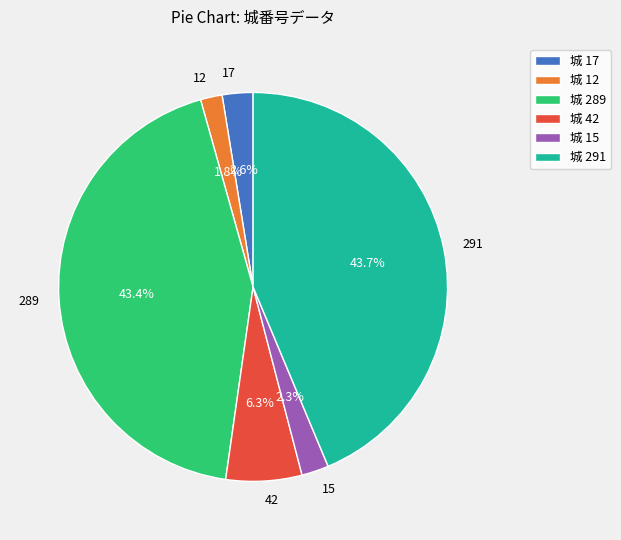

What percentage is the 291 slice, to the nearest percent?

44%